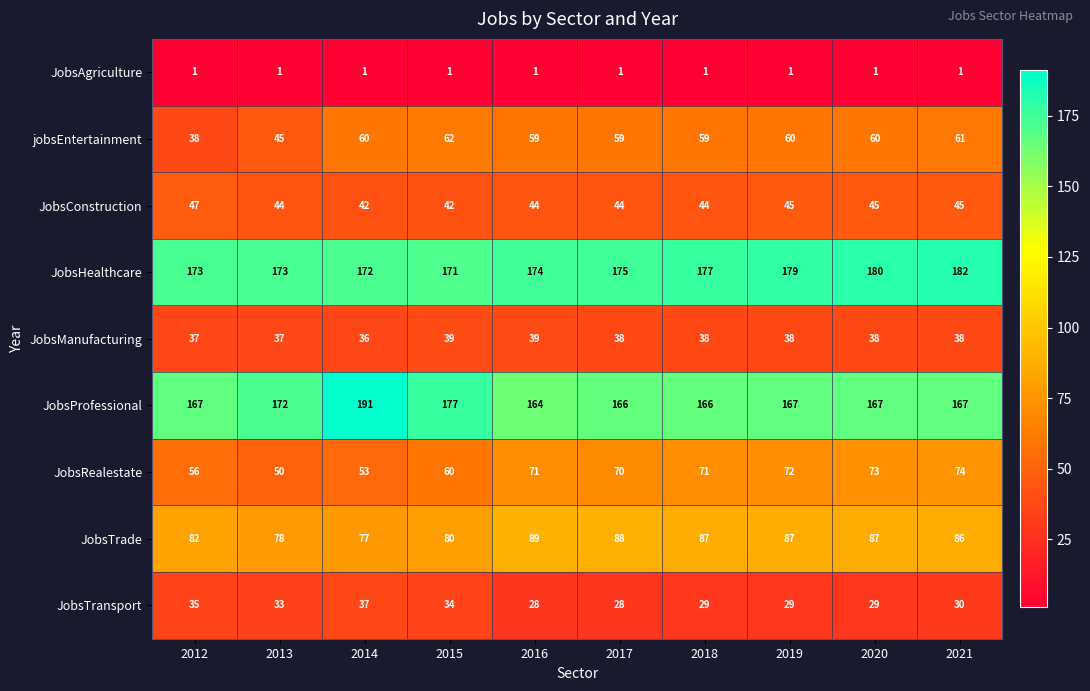

What is the lowest value of the JobsRealestate series?

50